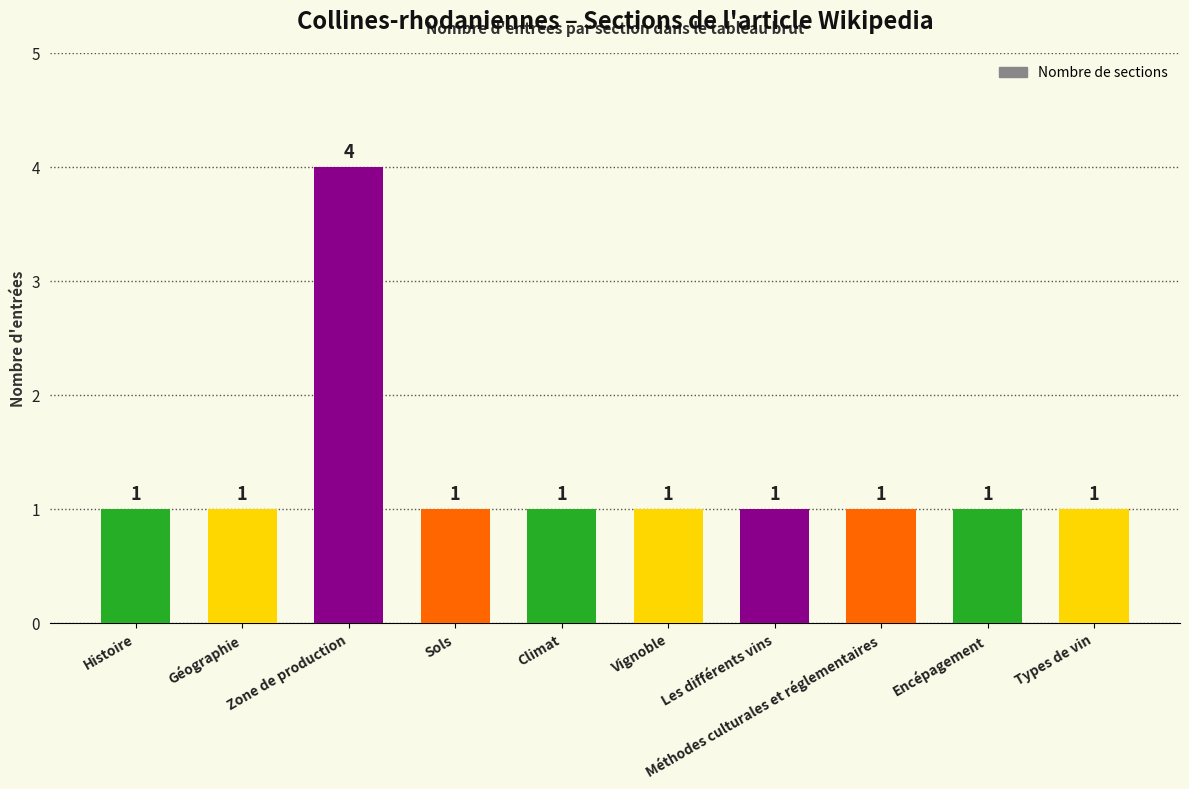

Approximately how many times larger is the value at Vignoble compared to Sols?

1.0